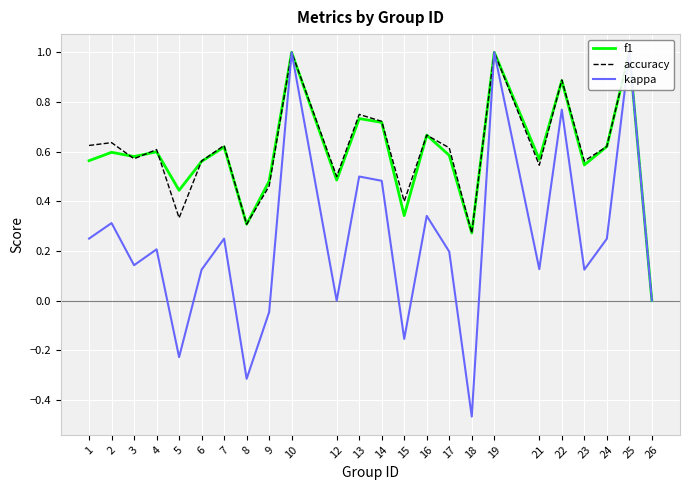

How many interior local valleys does the f1 series have?

8